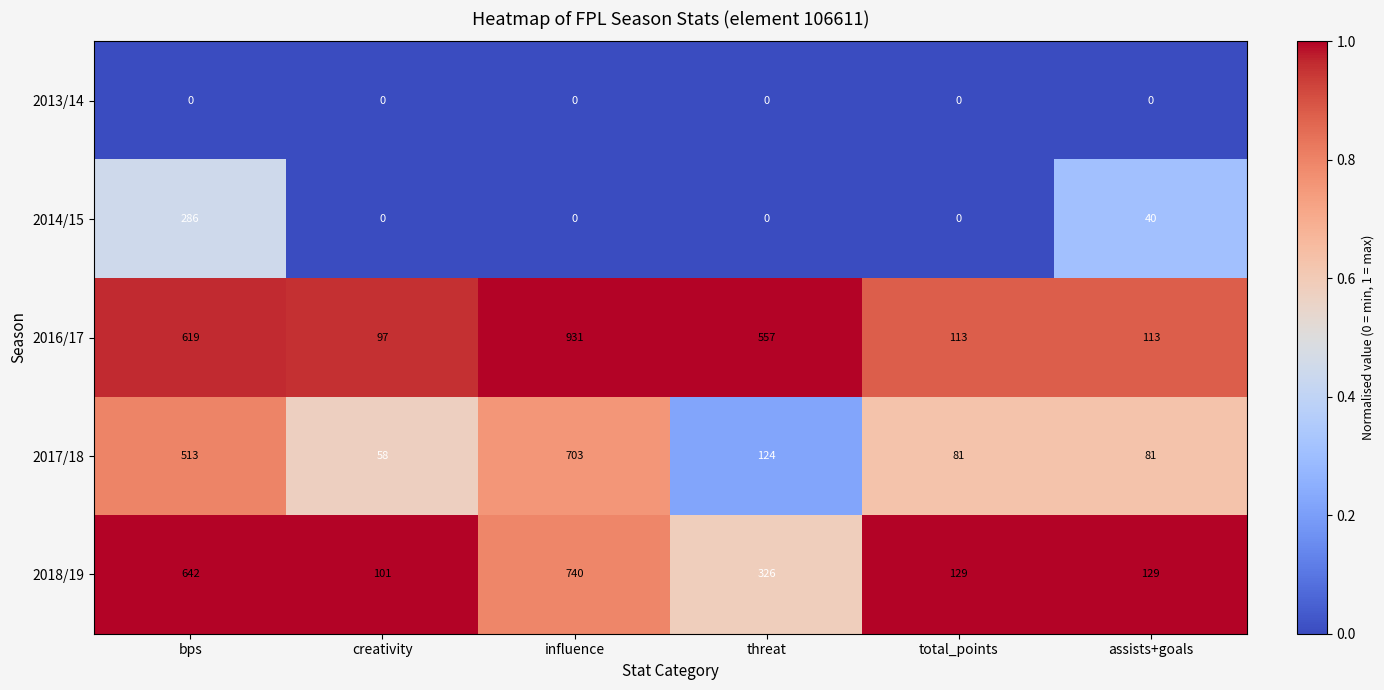

What is the approximate value of 2017/18 at threat, to the nearest 50?

100